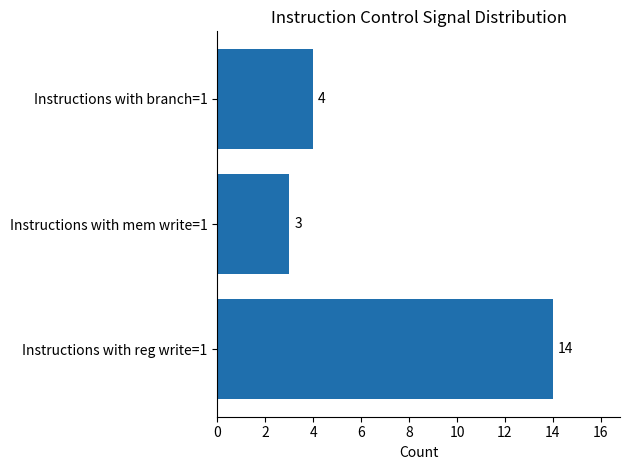

What is the ratio of the value at Instructions with reg write=1 to the value at Instructions with branch=1?

3.5